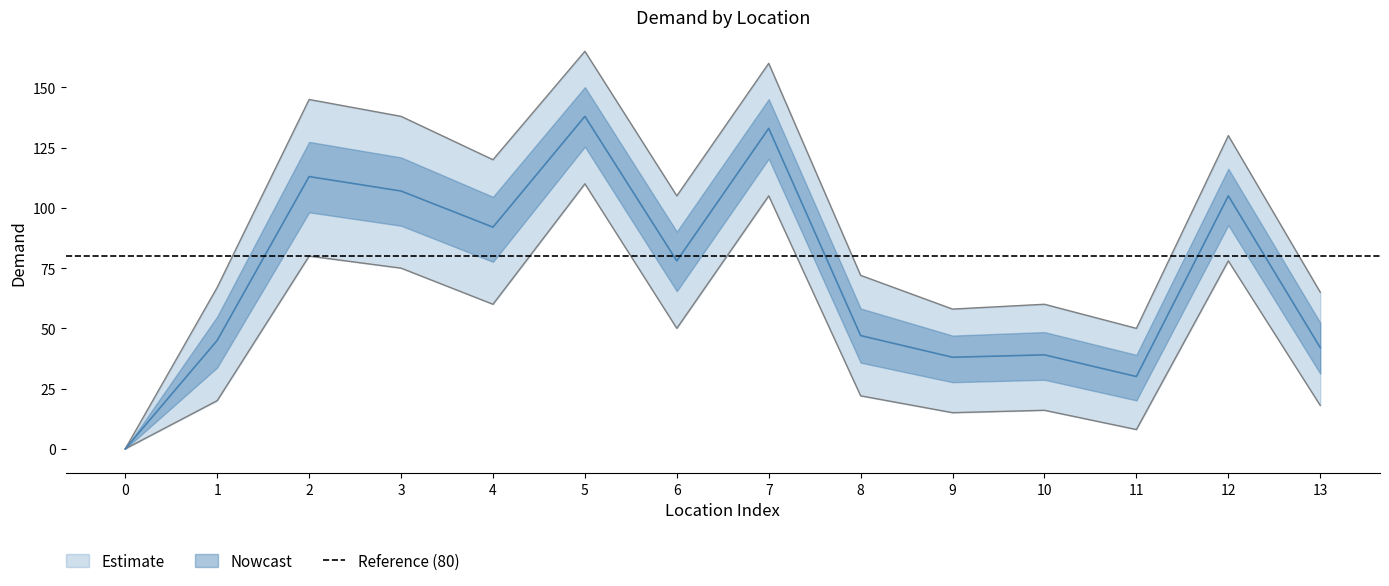

Reading left to right, what are all the values shown in this chart?

demanda: 0	45	113	107	92	138	78	133	47	38	39	30	105	42
demanda_upper: 0	67	145	138	120	165	105	160	72	58	60	50	130	65
demanda_lower: 0	20	80	75	60	110	50	105	22	15	16	8	78	18